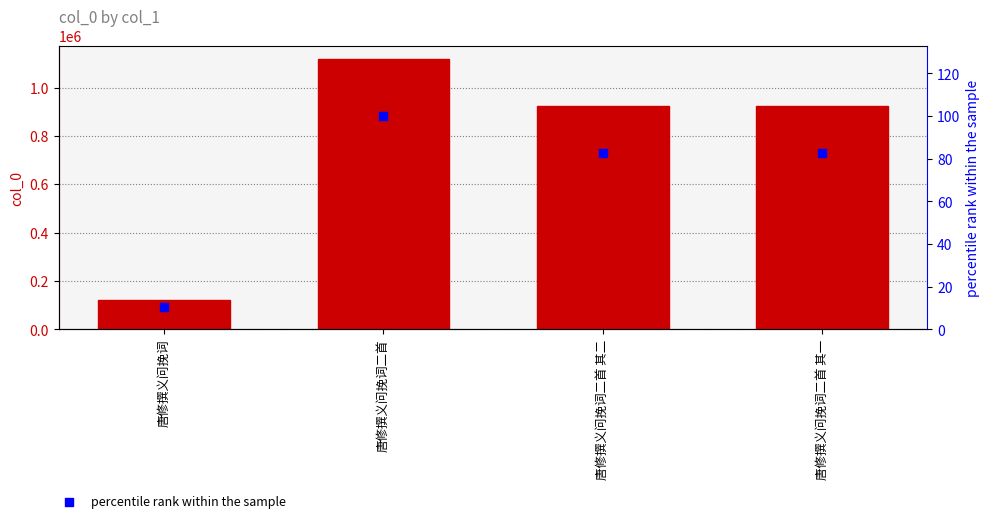

Which series reaches the minimum Y coordinate?

percentile rank within the sample